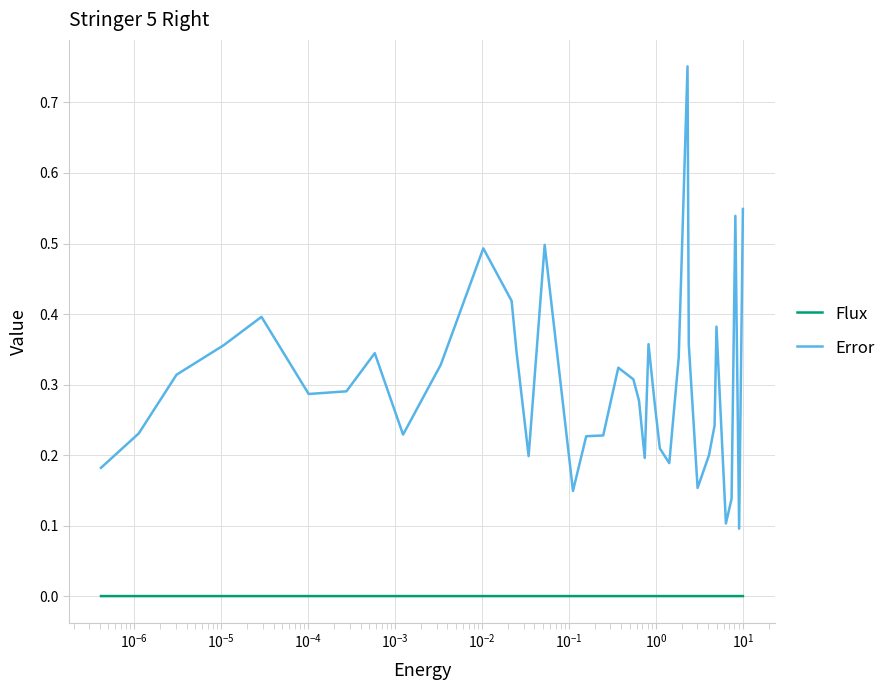

True or false: Flux and Error cross at least once.

False